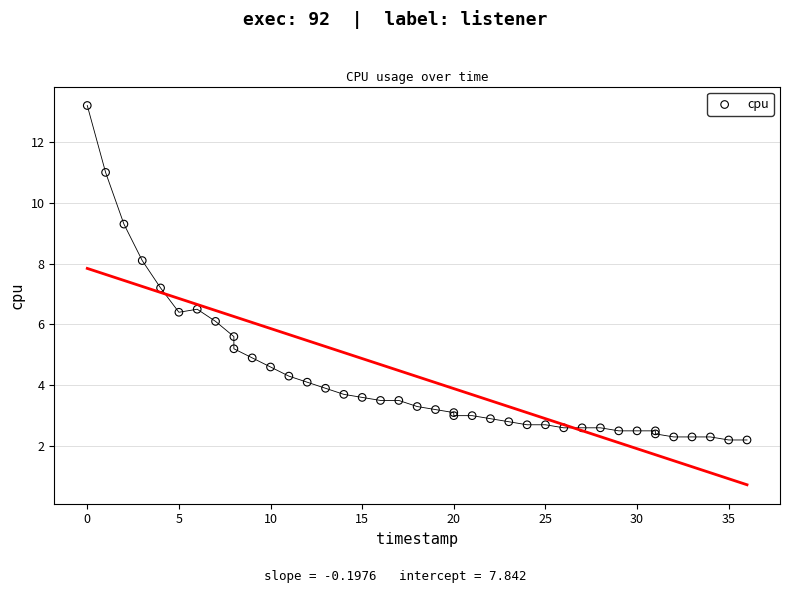

What Y value in the scatter plot is closest to 7?

7.2